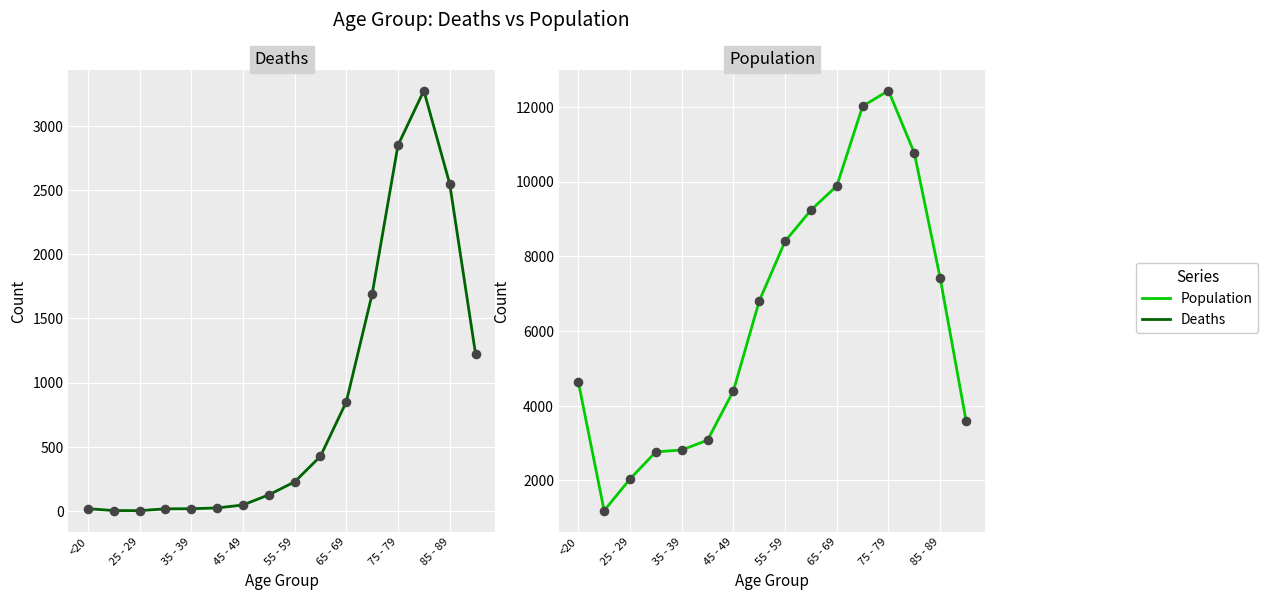

Which series reaches the maximum Y coordinate?

Population (line)